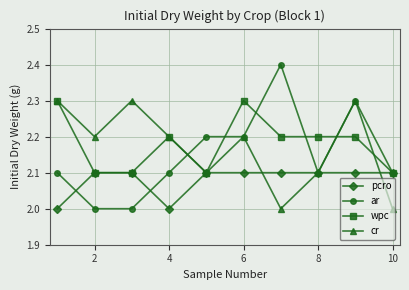

What is the value of the wpc point at the 6th from the left?

2.3